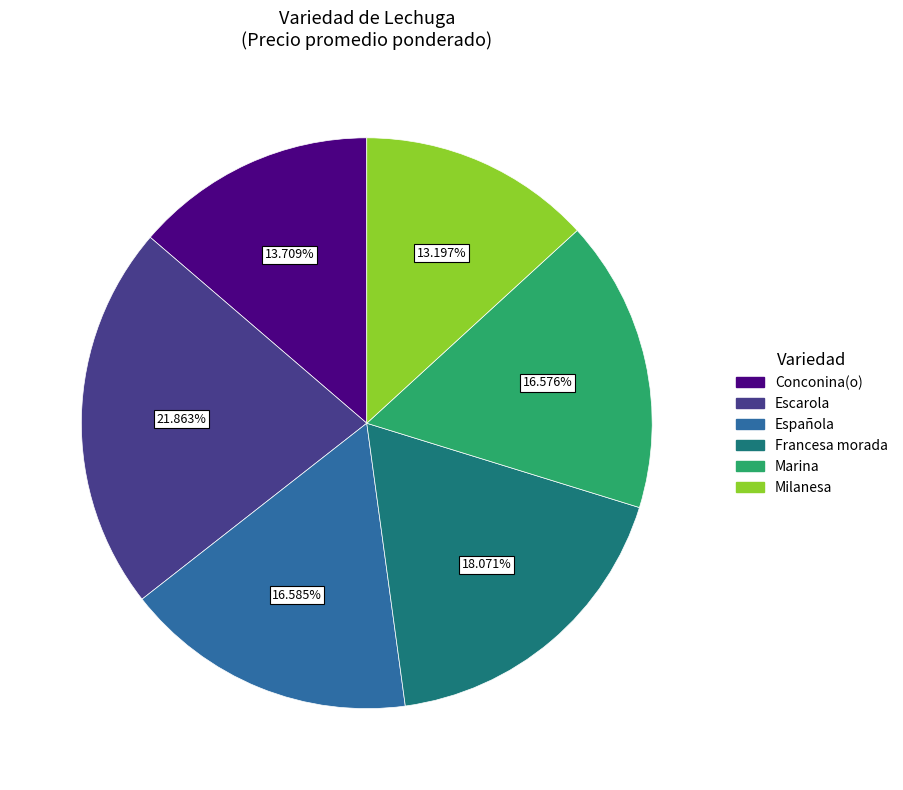

True or false: Conconina(o) accounts for 14% of the total.

True